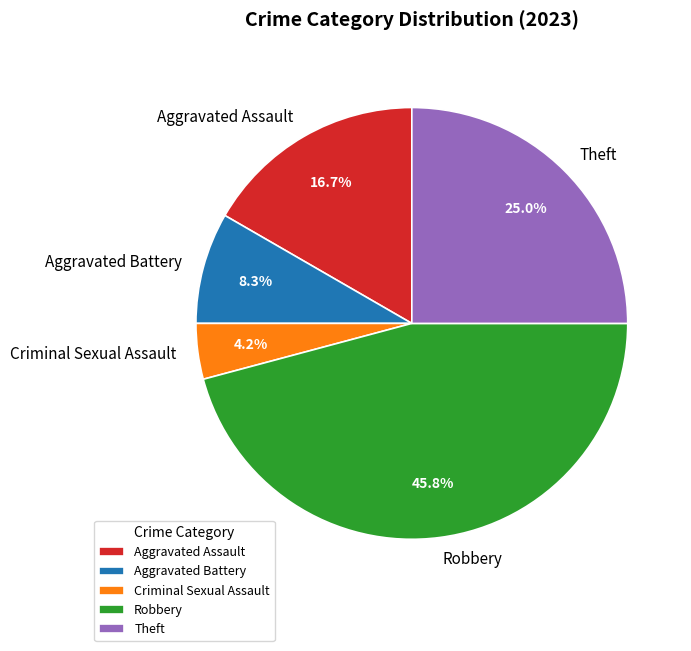

What is the smallest slice in the pie chart?

Criminal Sexual Assault